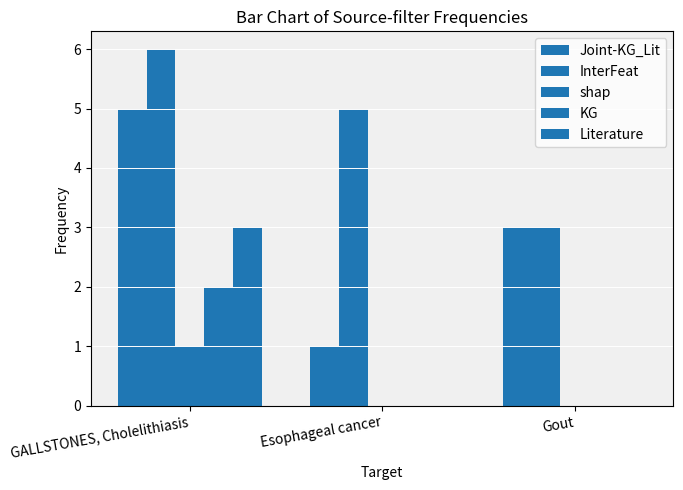

How many data points does each series have?

3